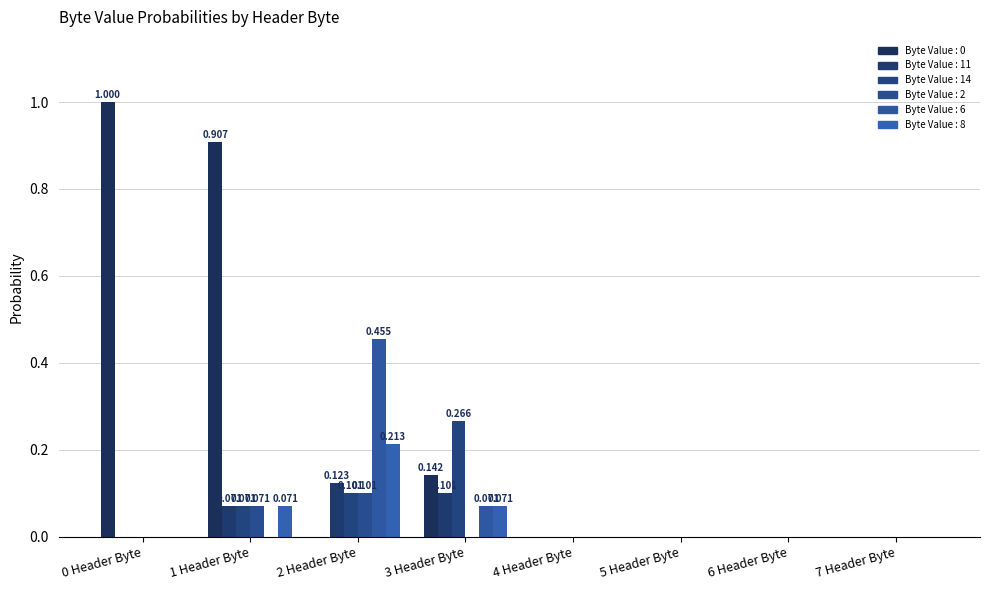

What is the label of the 6th bar from the left?

5 Header Byte